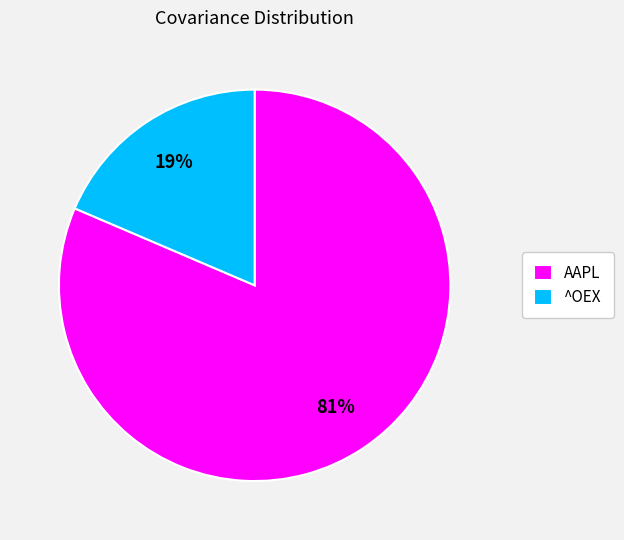

How many segments does this pie chart have?

2